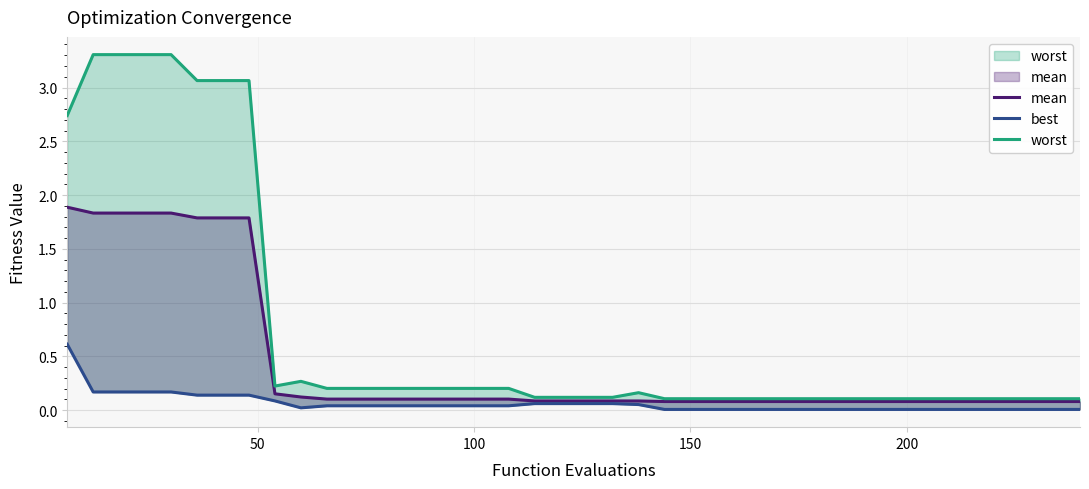

What is the value of the worst point at the 9th from the left?

0.2